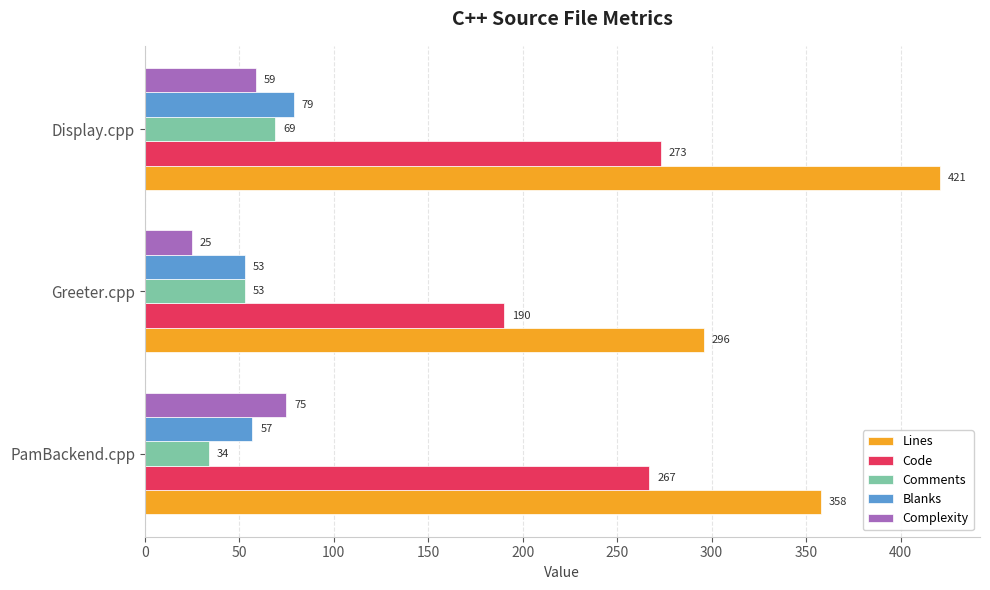

Which category has the lowest value in the Complexity series?

Greeter.cpp